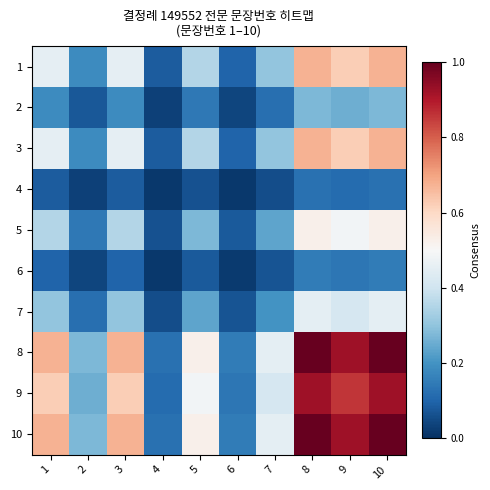

At 5, list the series in order from smallest to largest.

4, 6, 2, 7, 5, 1, 3, 9, 8, 10